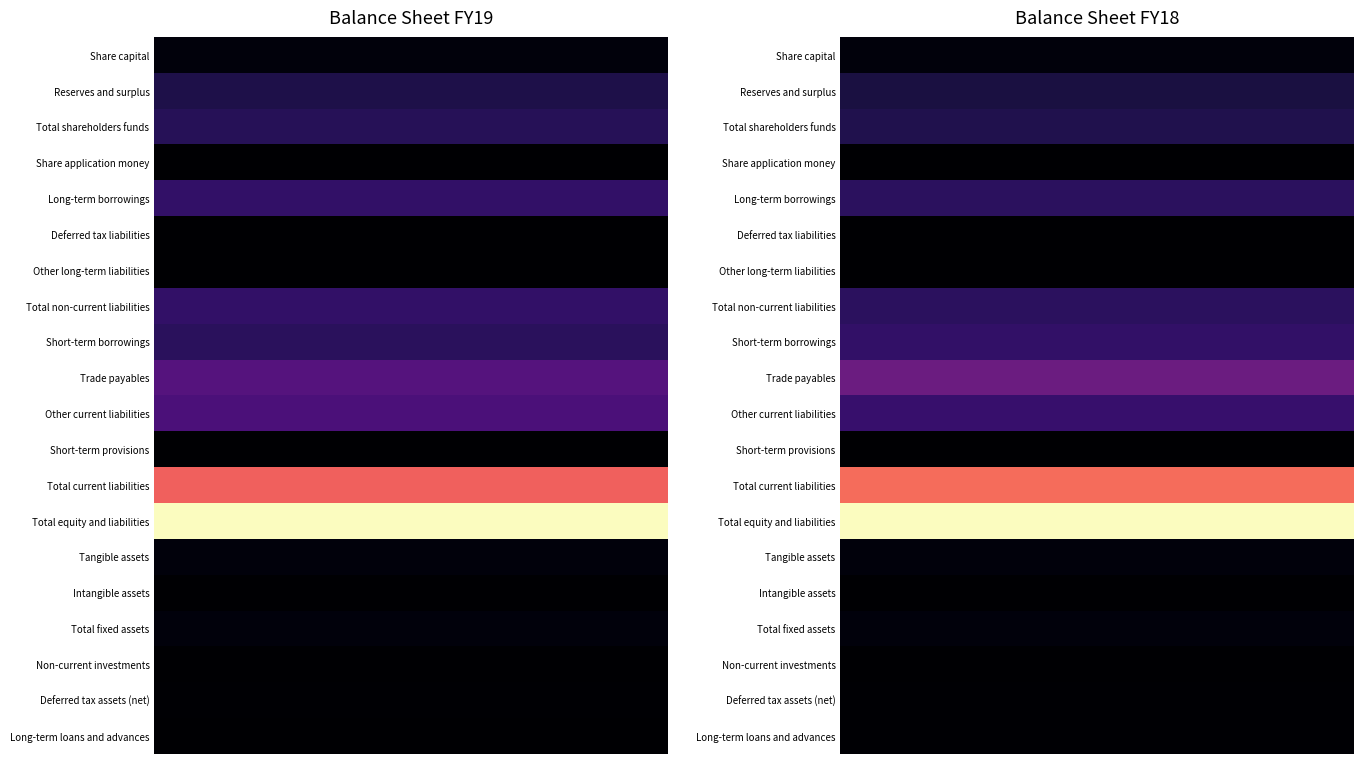

What is the total value across all series at 0?

5221337451